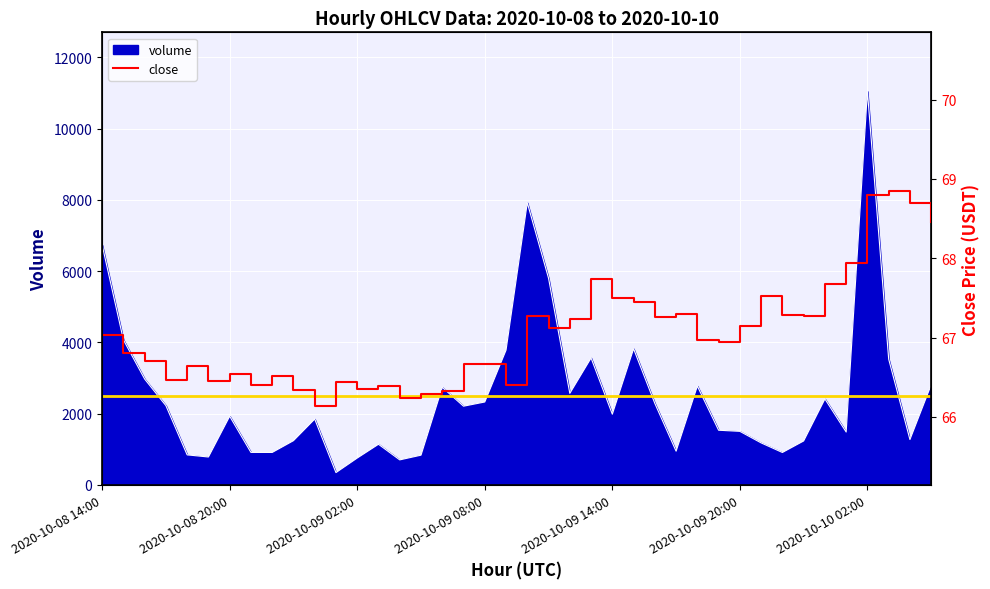

At which label does volume reach its peak?

2020-10-10 02:00